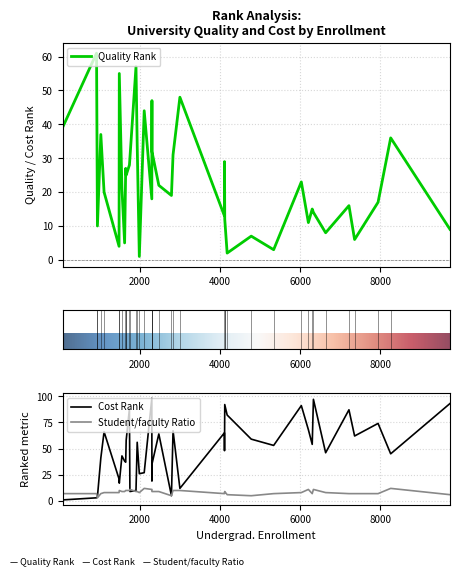

How many lines are shown in the chart?

3